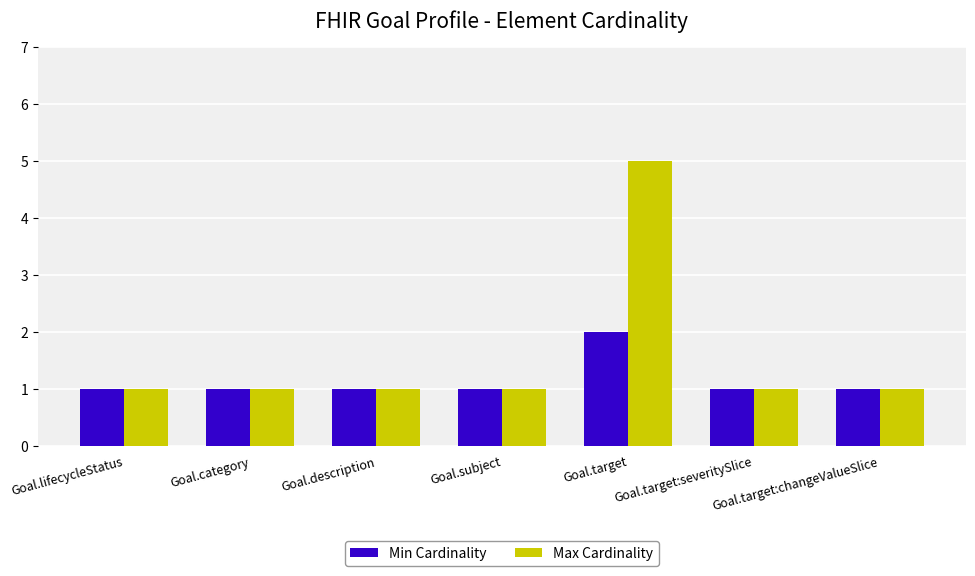

What position from the right is Goal.category?

6